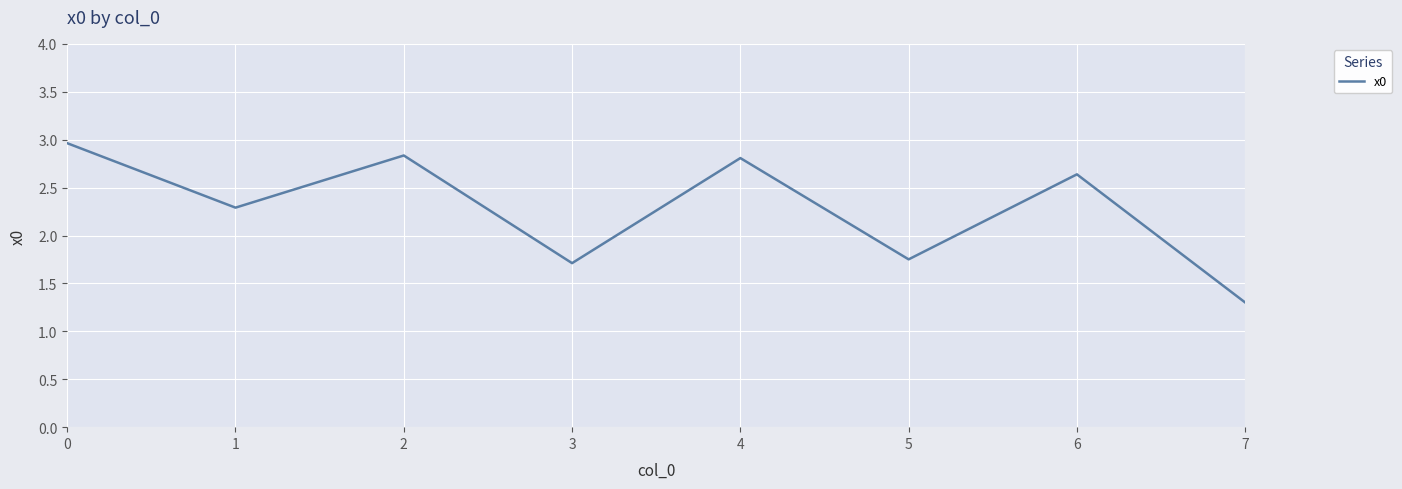

What is the average value?

2.3